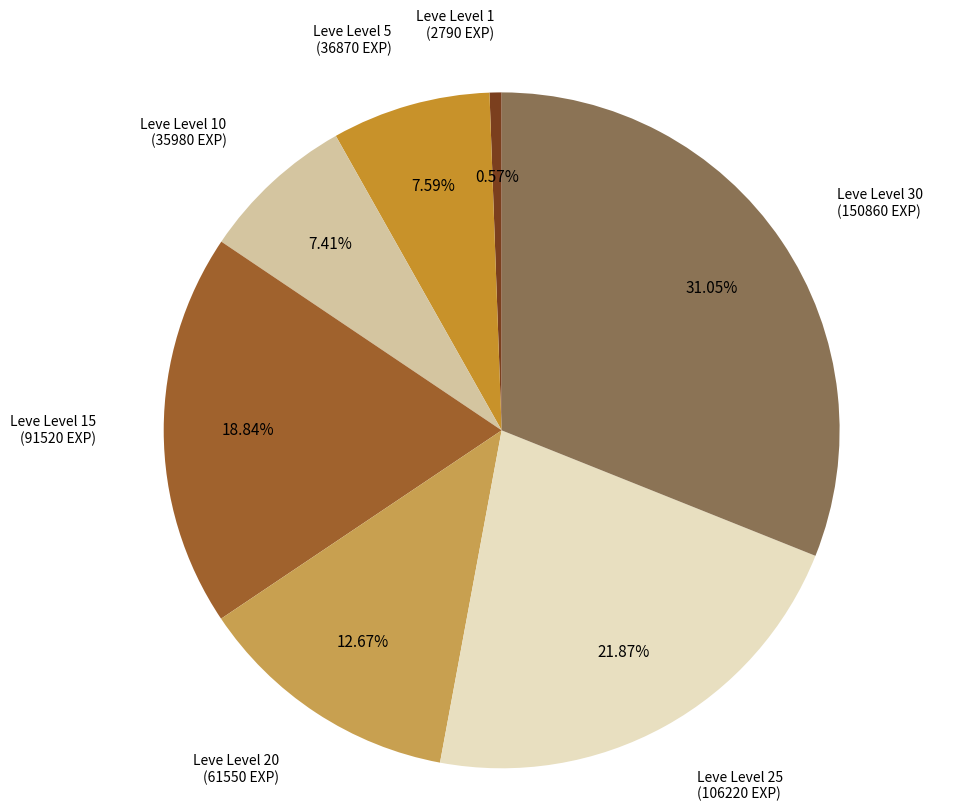

Is there a majority slice in this chart?

No